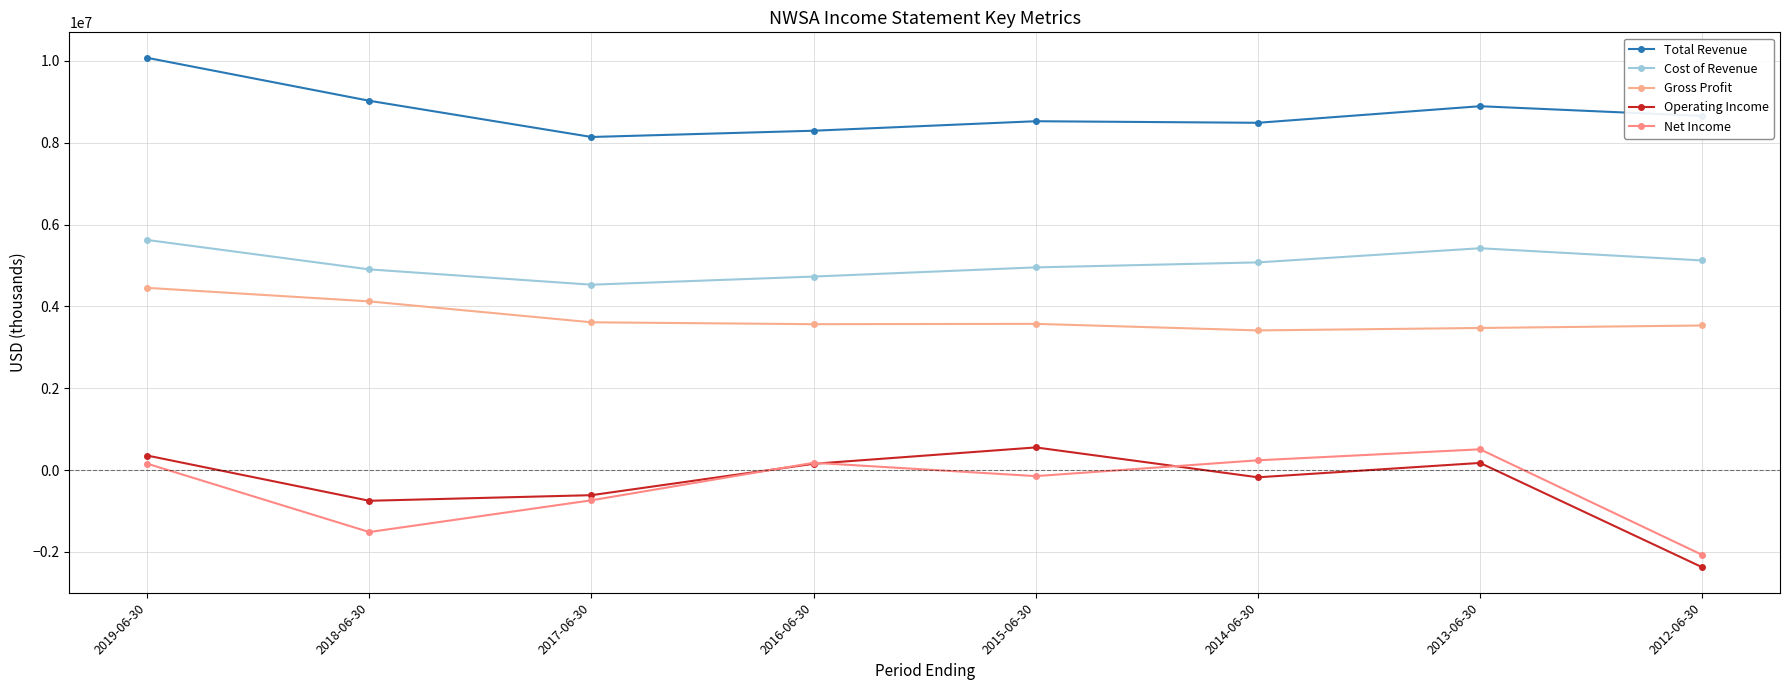

Does the chart have visible grid lines?

Yes